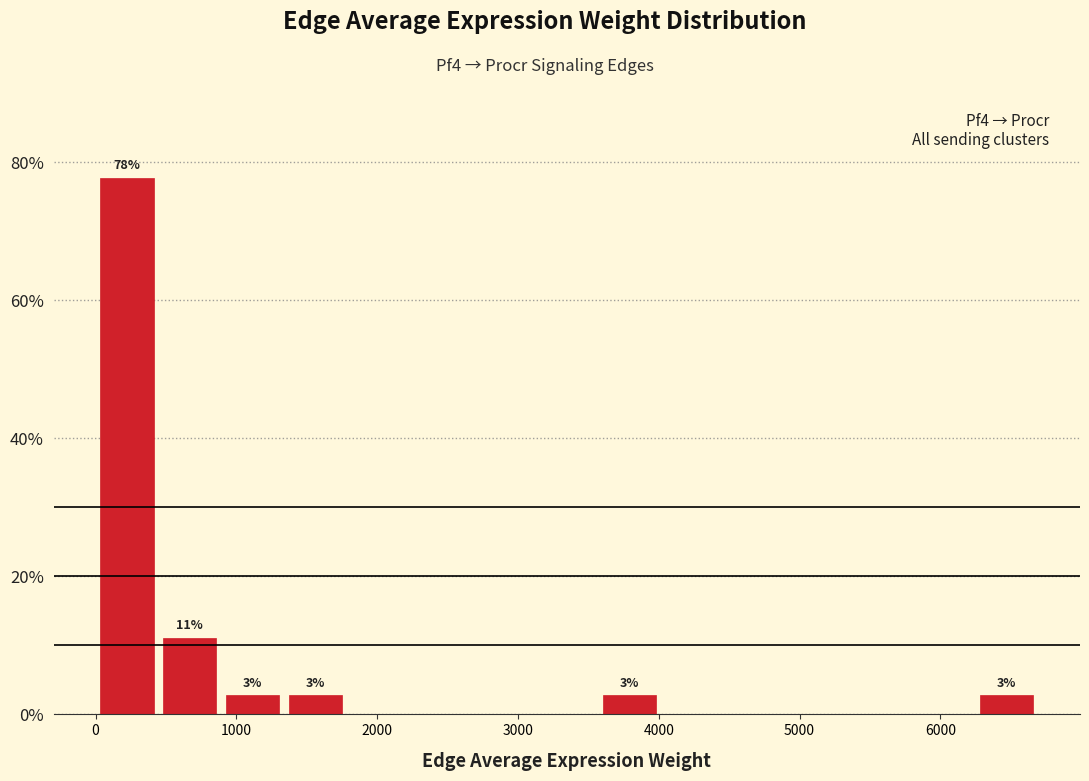

Over which range of the x-axis is the bar tallest?

0 to 400